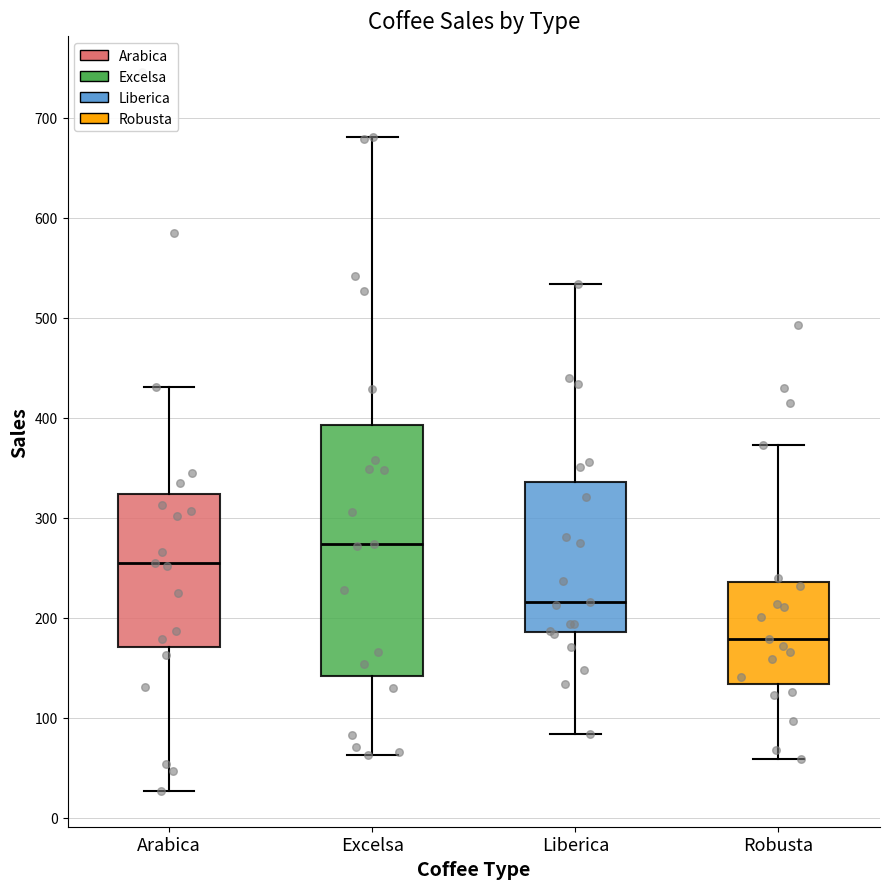

Reading left to right, read every box against the y-axis: the position of its median line, the range the box covers, and the ends of its whiskers. The values are not printed on the chart, so give them approximately, as read against the axis.

Arabica: median 260, box 170 to 320, whiskers 30 to 430
Excelsa: median 270, box 140 to 390, whiskers 60 to 680
Liberica: median 220, box 190 to 340, whiskers 80 to 530
Robusta: median 180, box 130 to 240, whiskers 60 to 370